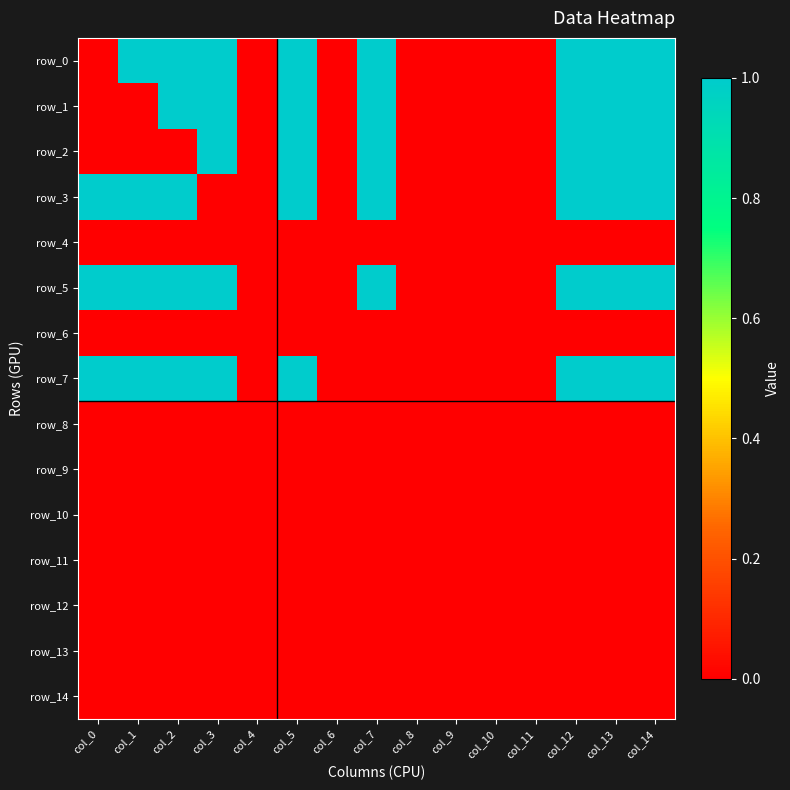

Which has a higher value, col_9 or col_2?

col_2